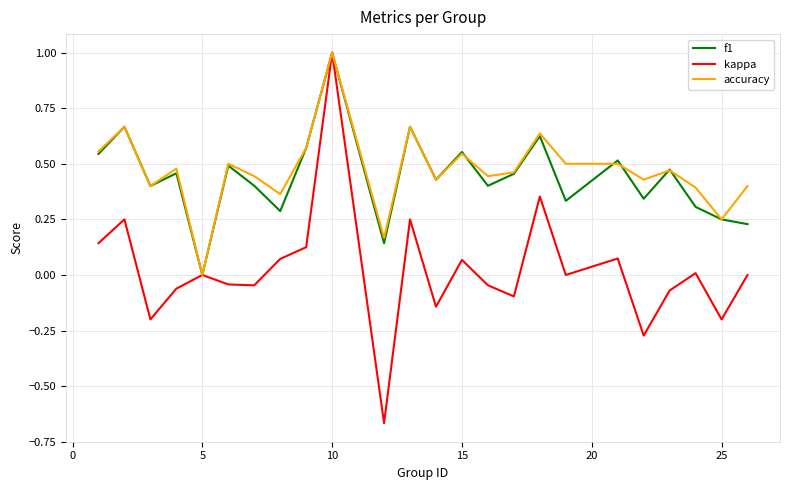

Does the chart display data point markers on the line(s)?

No